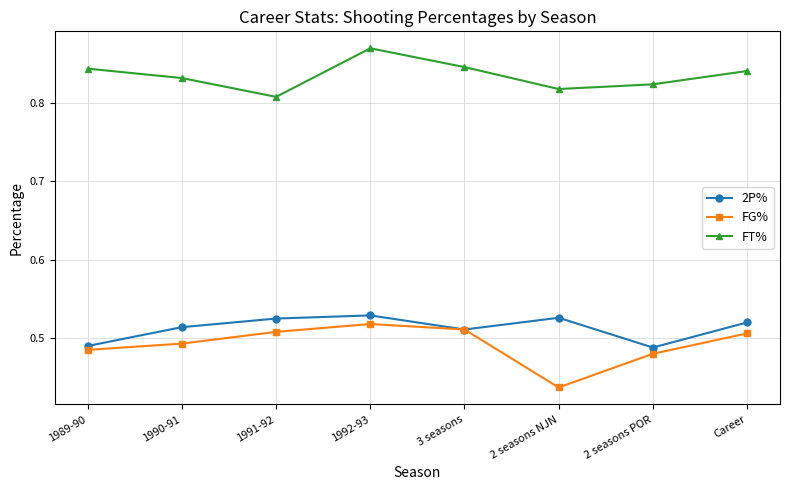

Count the FT% values in the range 0 to 1.

8